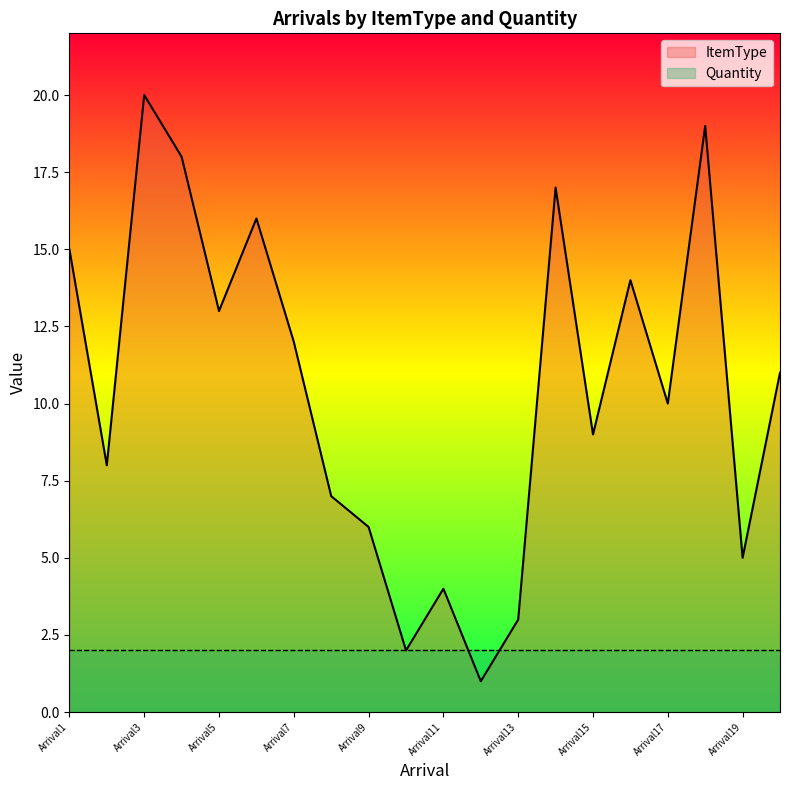

What is the difference between the values at Arrival5 and Arrival7?

1